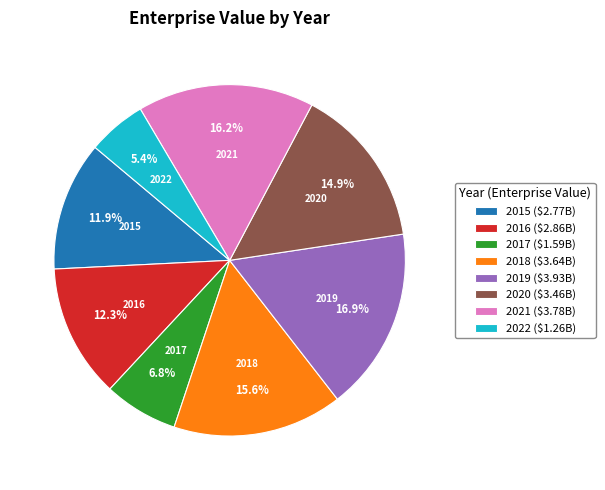

Which category has the smallest portion of the pie?

2022